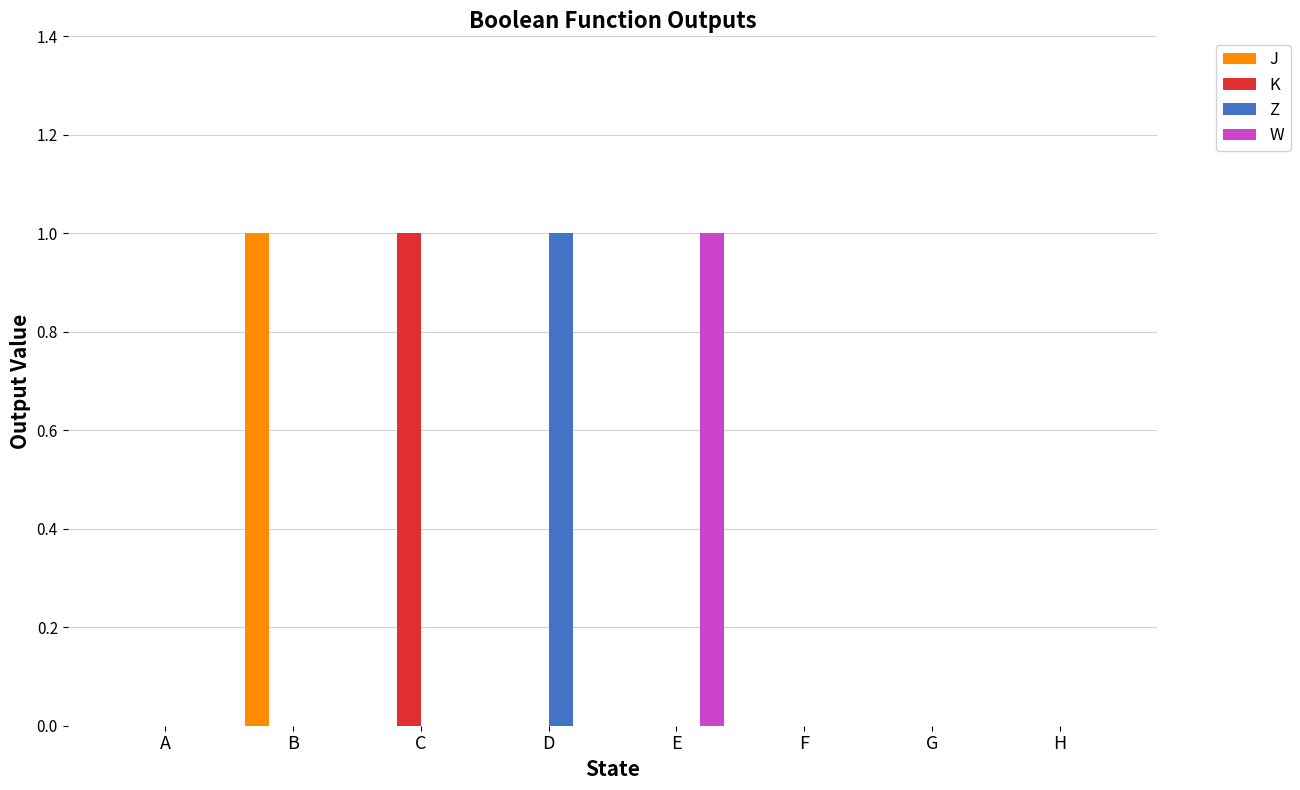

Is it true that J equals 1 at A?

False